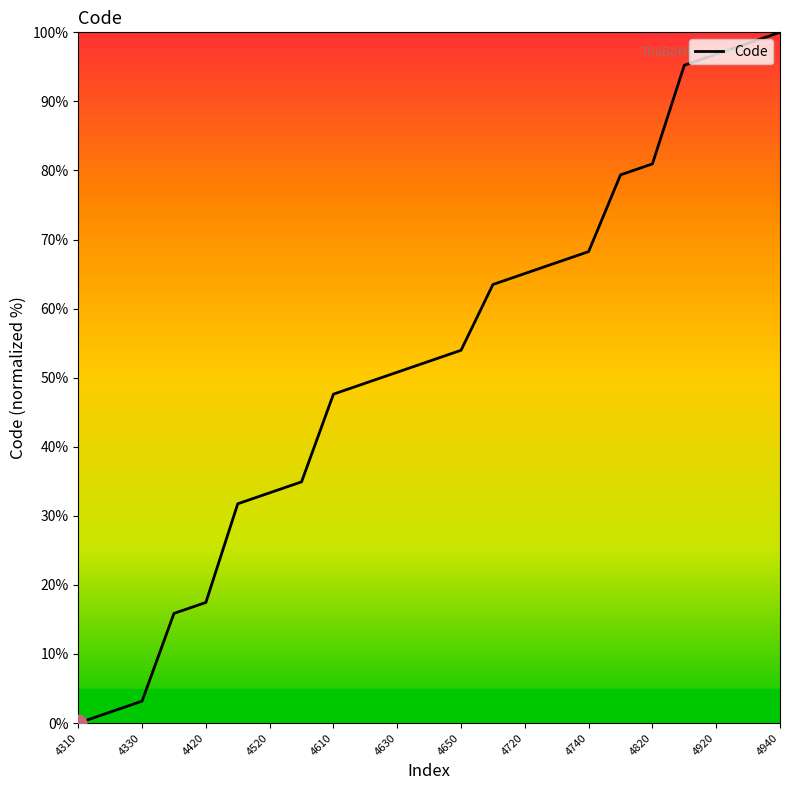

What is the greatest value displayed?

100.0